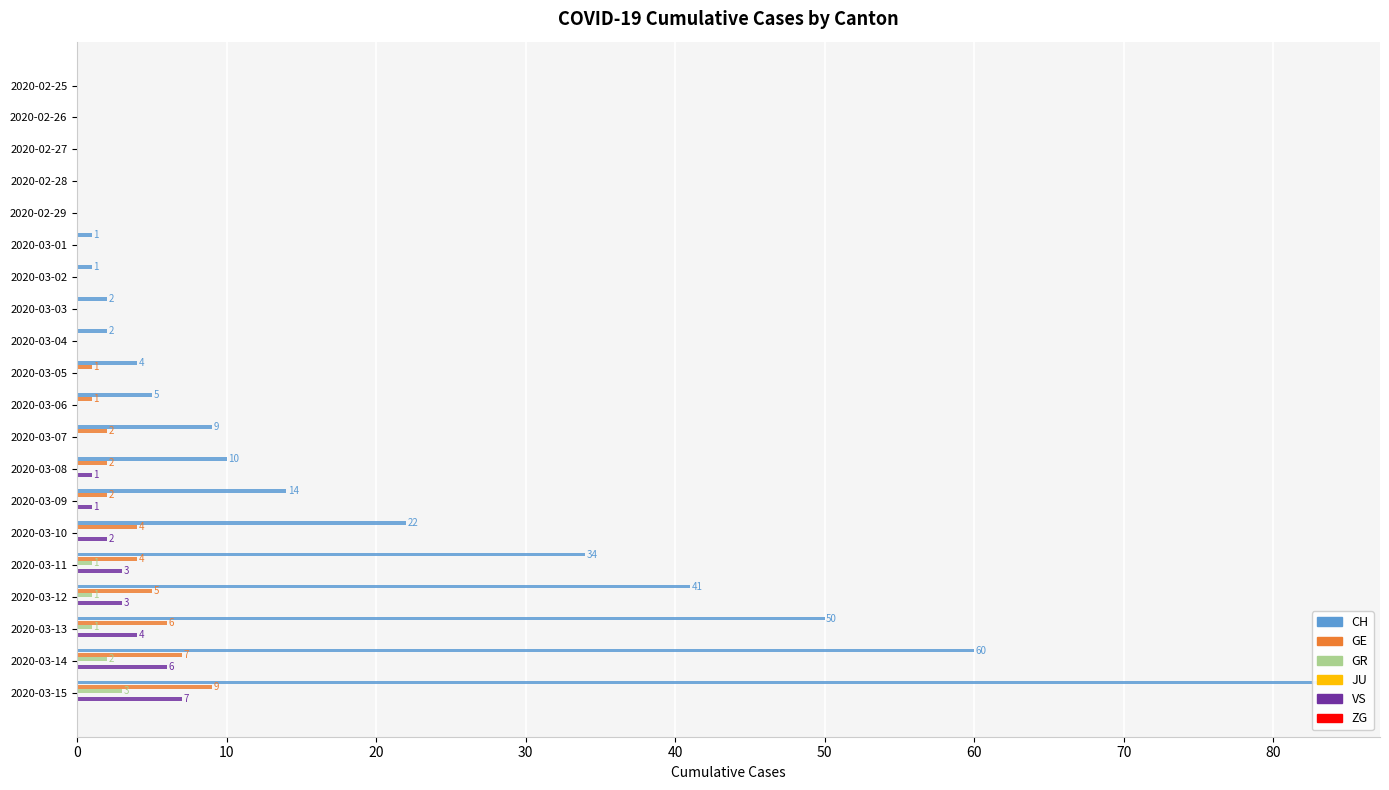

What are all the series names shown in the legend?

CH, GE, GR, JU, VS, ZG